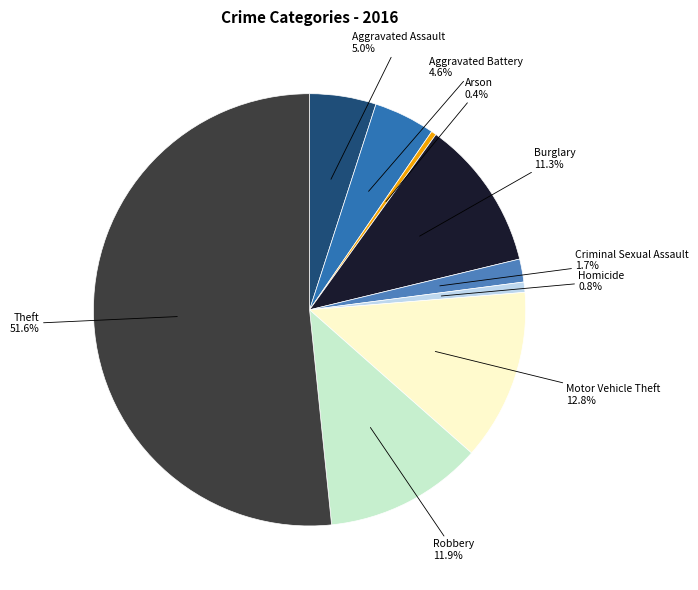

Which slice is the largest?

Theft